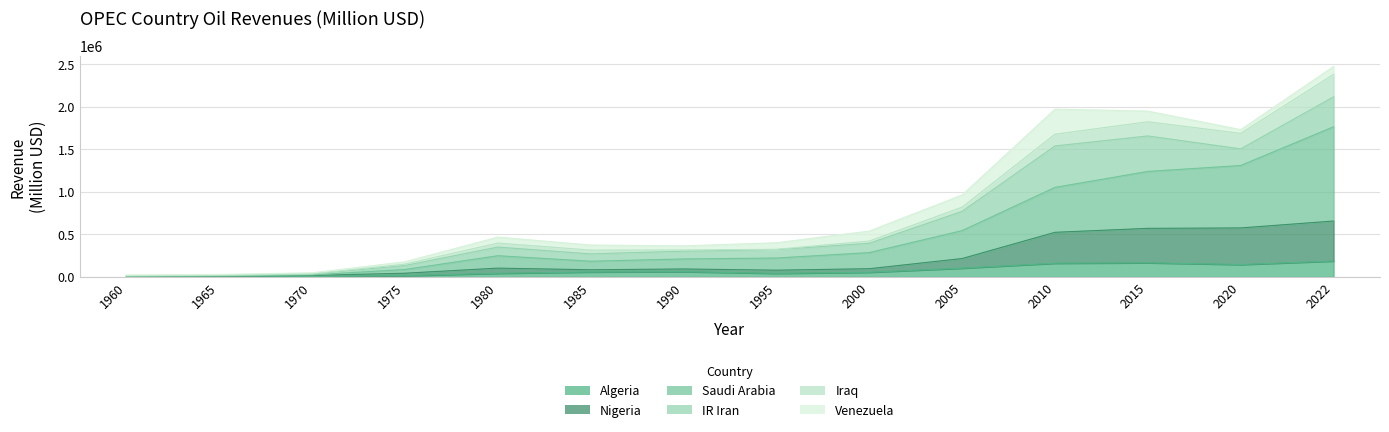

Count the number of categories in the chart.

14